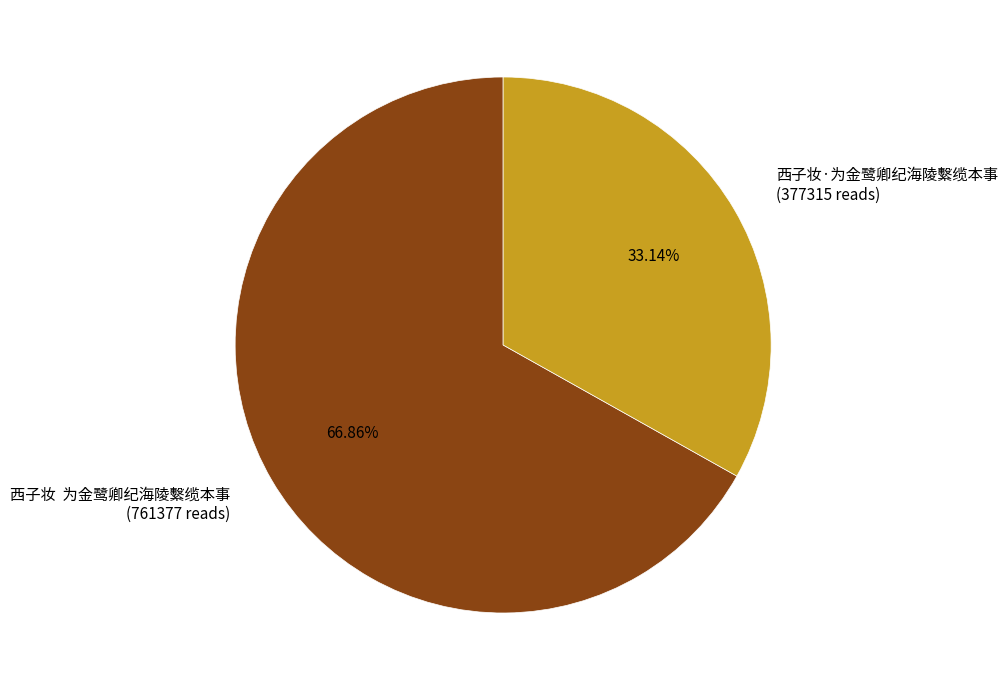

How many segments does this pie chart have?

2